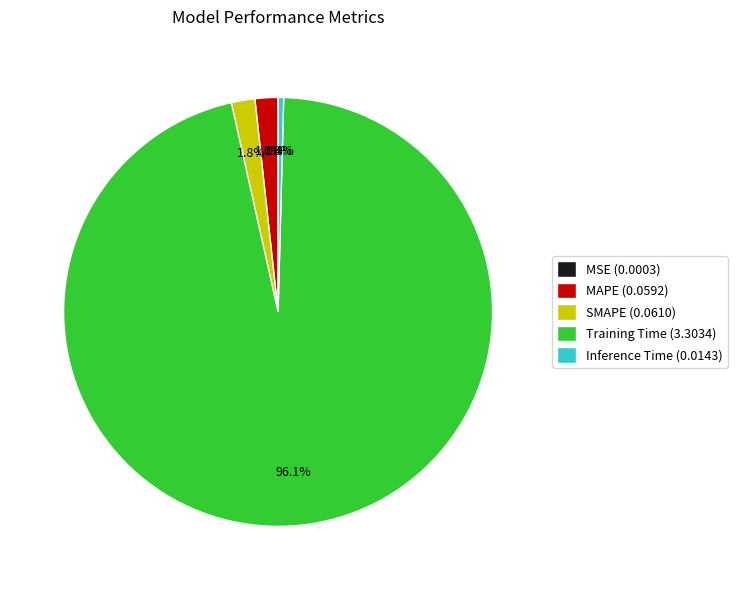

To the nearest percent, what percentage of the pie is MAPE?

2%